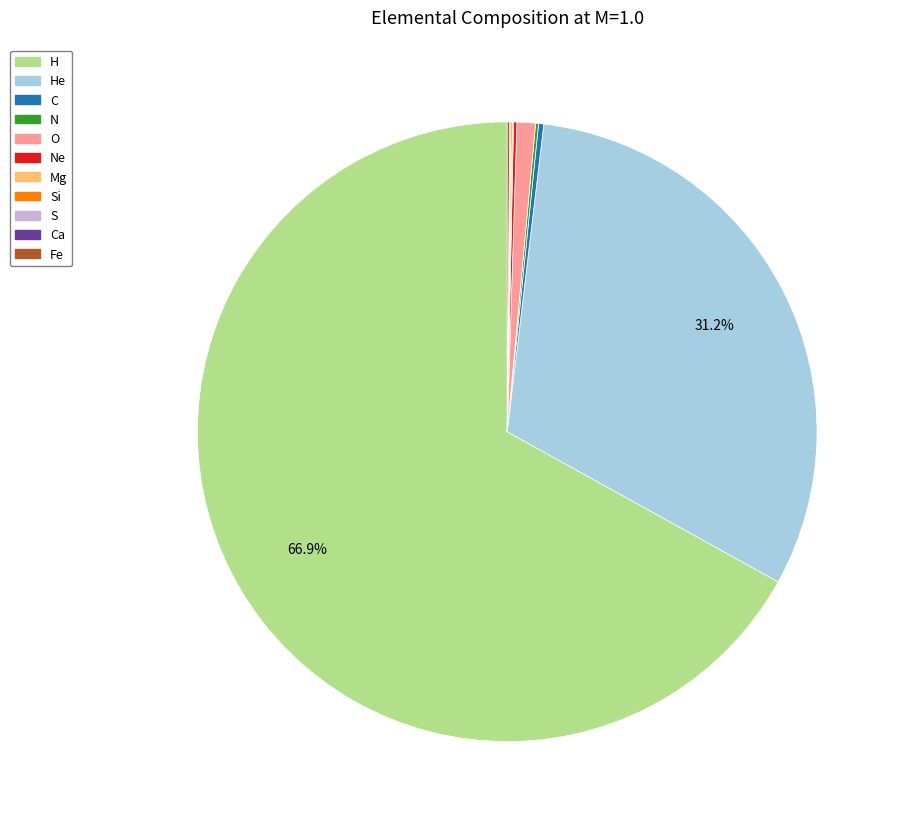

Is there a majority slice in this chart?

Yes